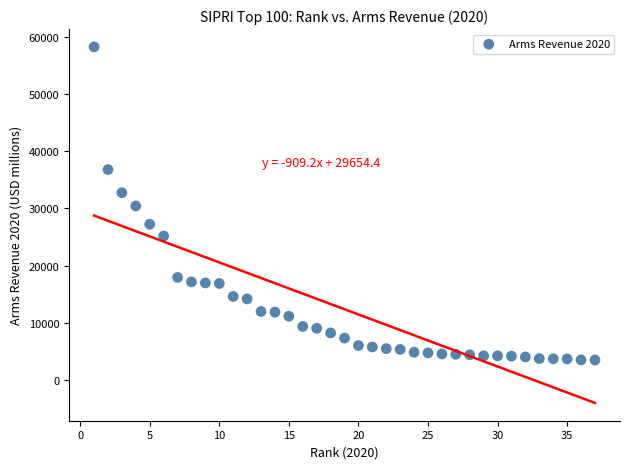

What is the range of Y values (max minus min)?

54700